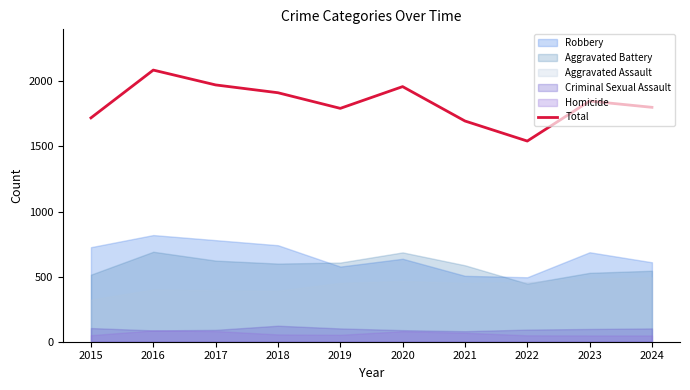

What is the ratio of the value at 2021 to the value at 2015?

1.0